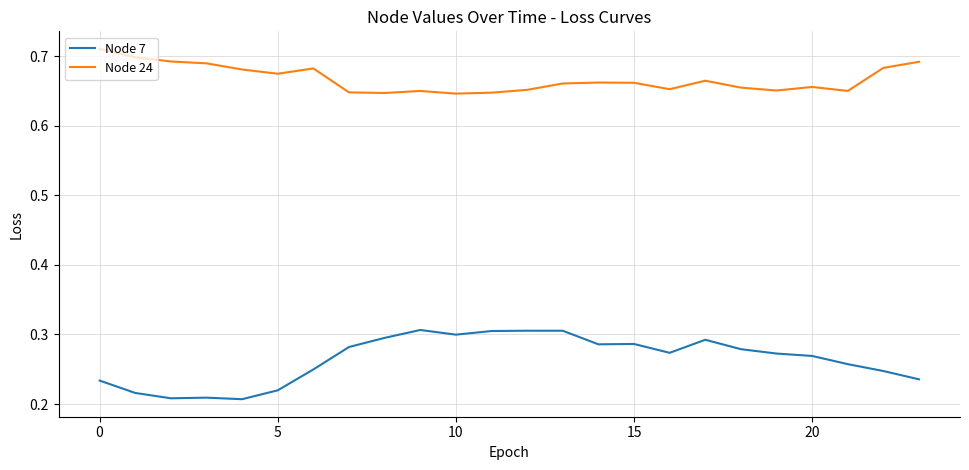

Which series has the largest total across all categories?

Node 24